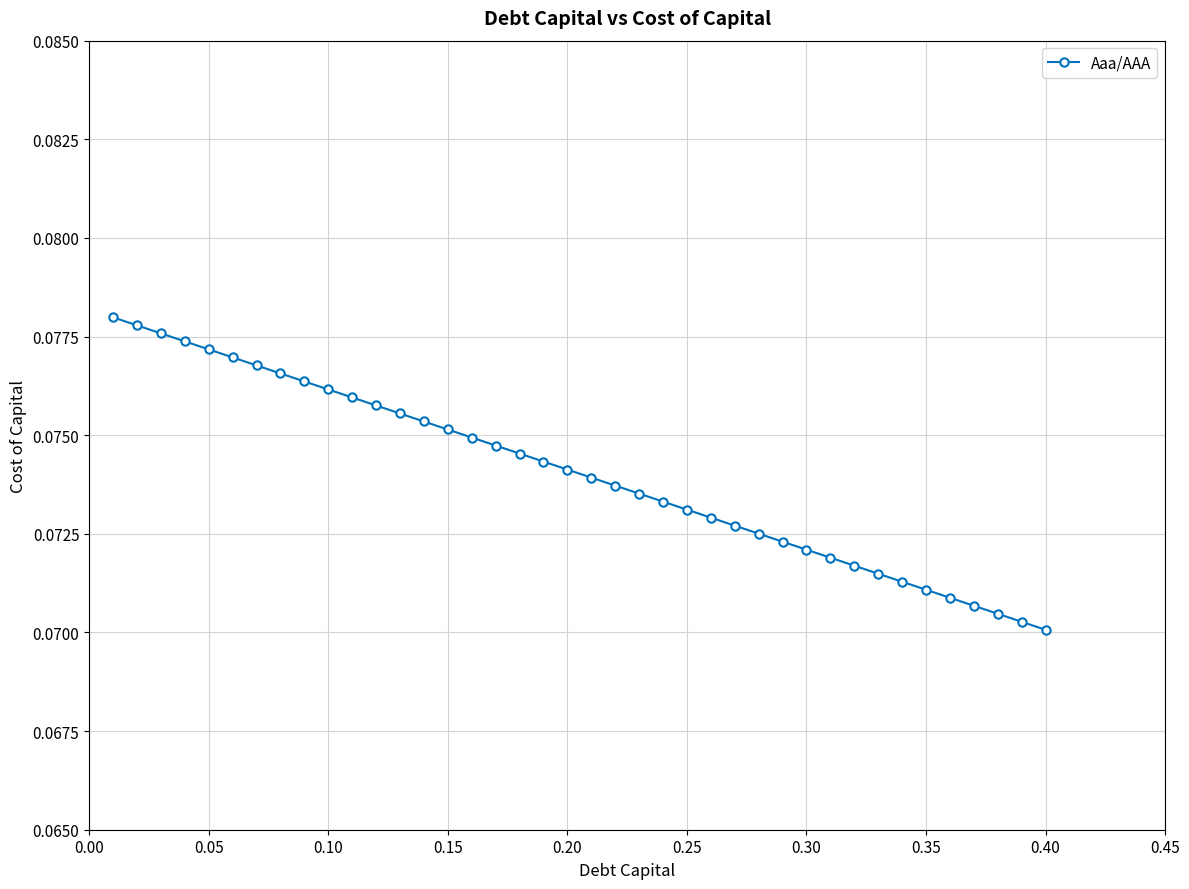

Count the values in the range 0 to 1.

40